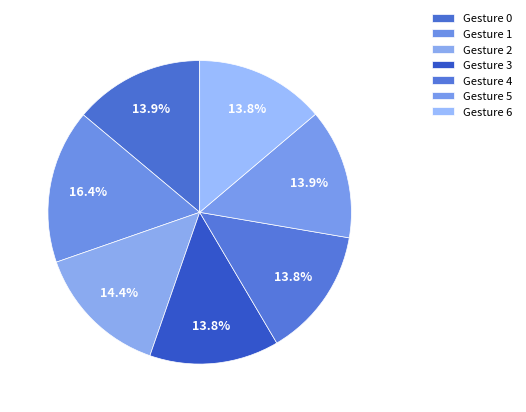

What percentage is the Gesture 5 slice, to the nearest percent?

14%